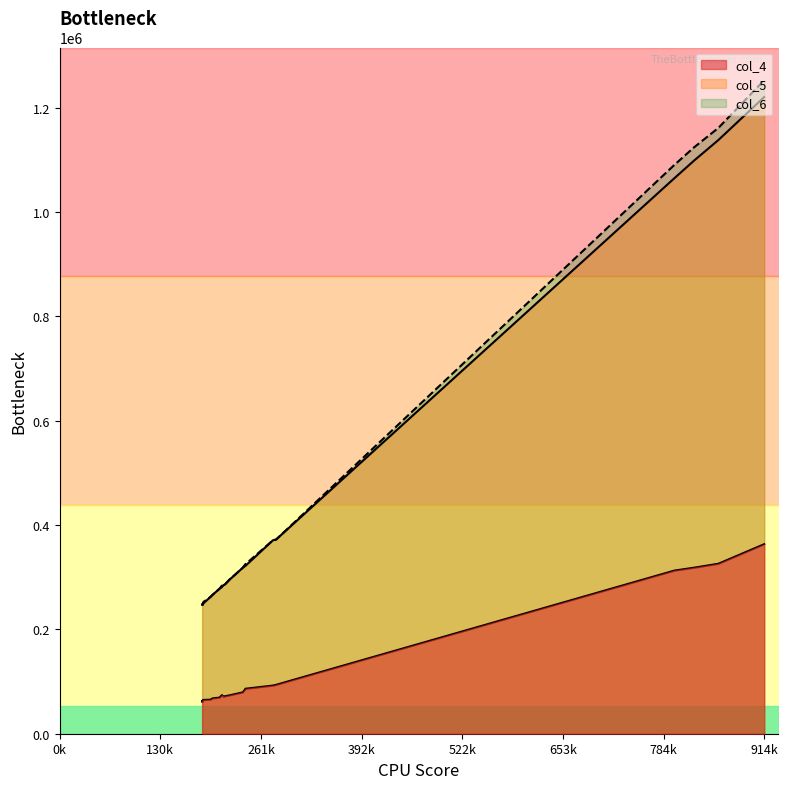

True or false: col_1 and col_4 intersect in this chart.

False